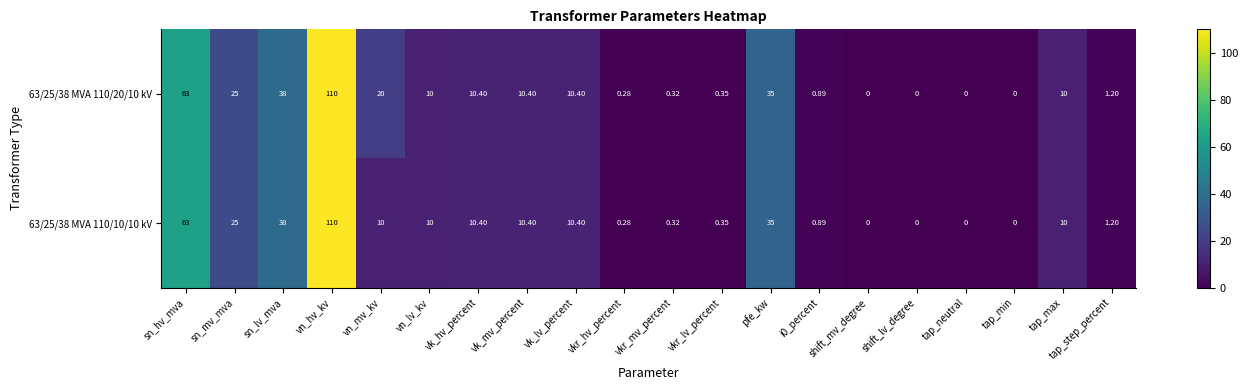

Where is 63/25/38 MVA 110/20/10 kV nearest to the value 55?

sn_hv_mva